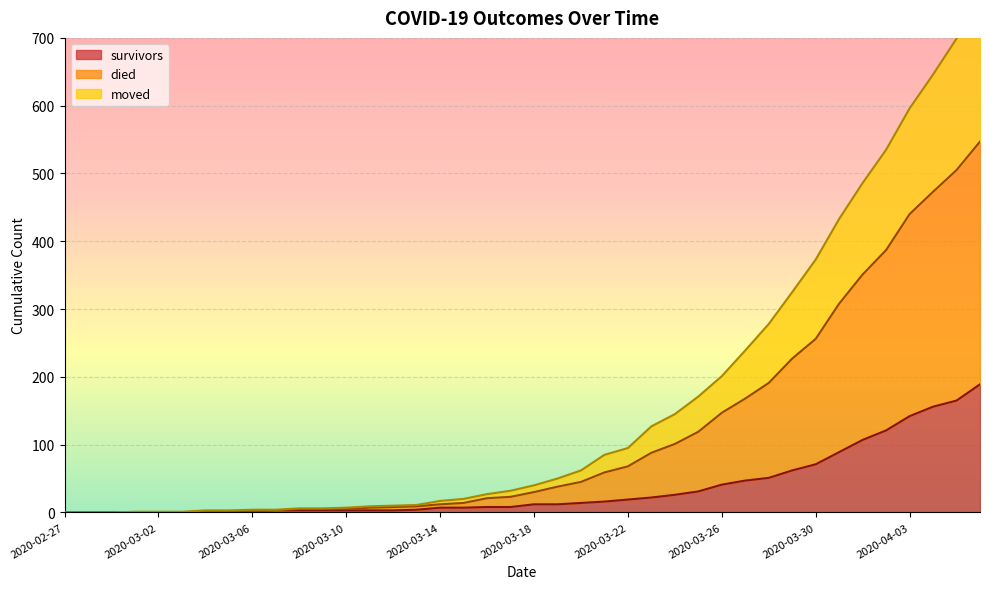

Which series has the widest spread of values?

died